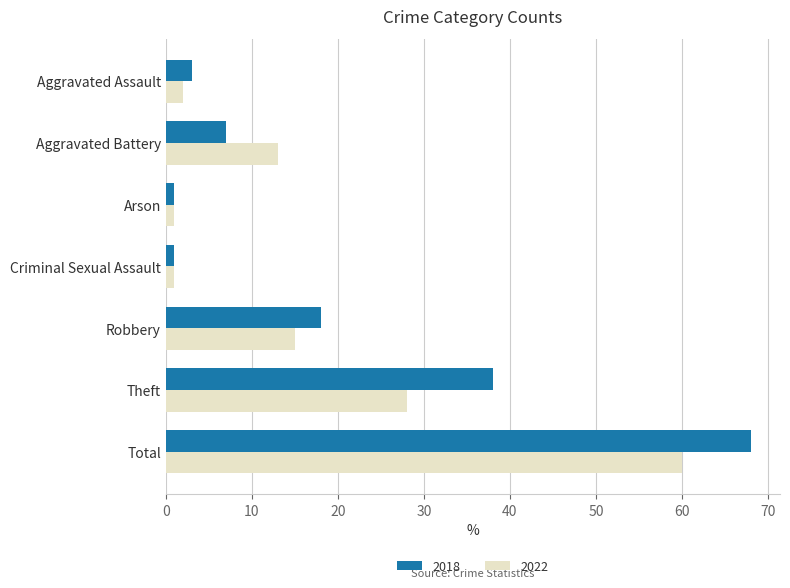

What is the maximum value shown in the chart?

68